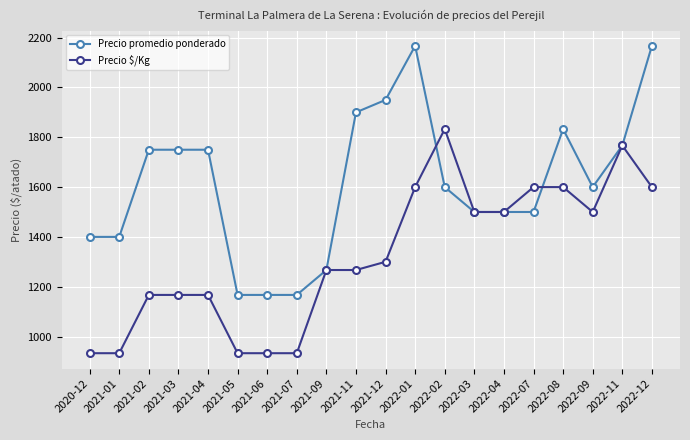

What is the value of the Precio $/Kg point at the 3rd from the left?

1167